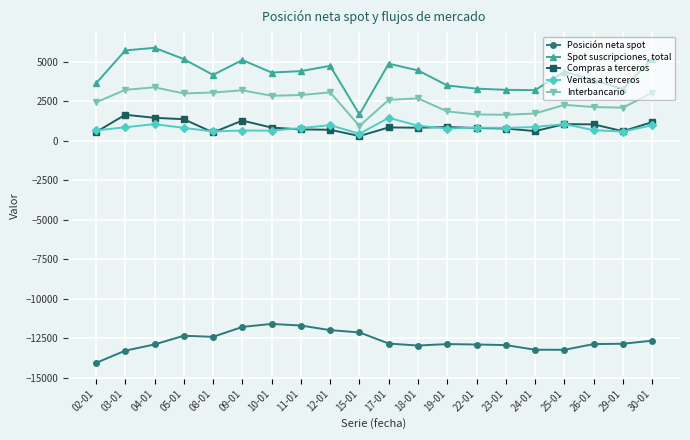

What is the difference between the second highest and second lowest values in the Posición neta spot series?

1589